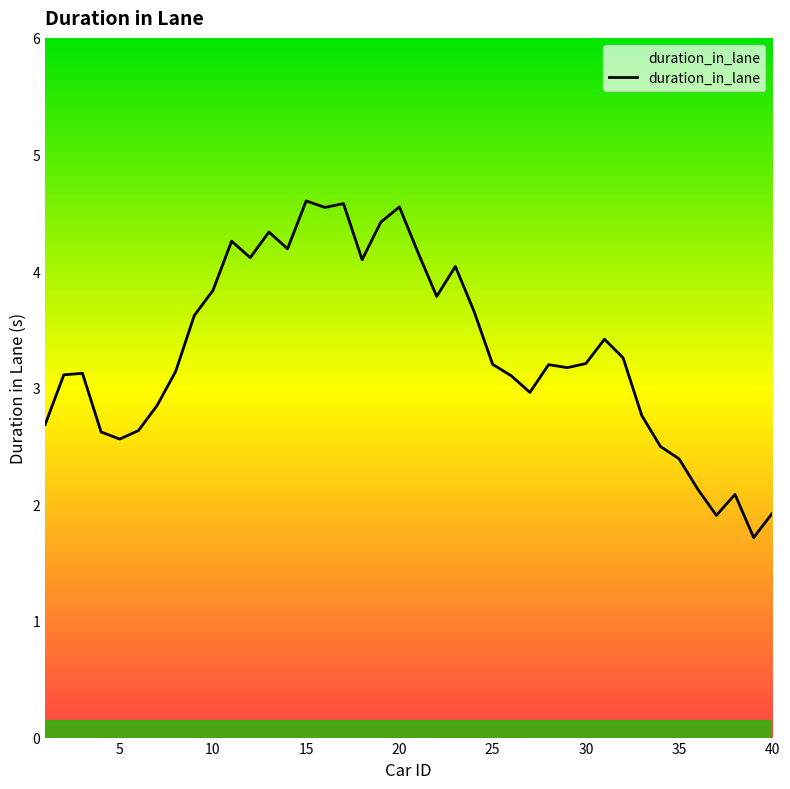

What is the difference between the maximum and minimum values?

2.9